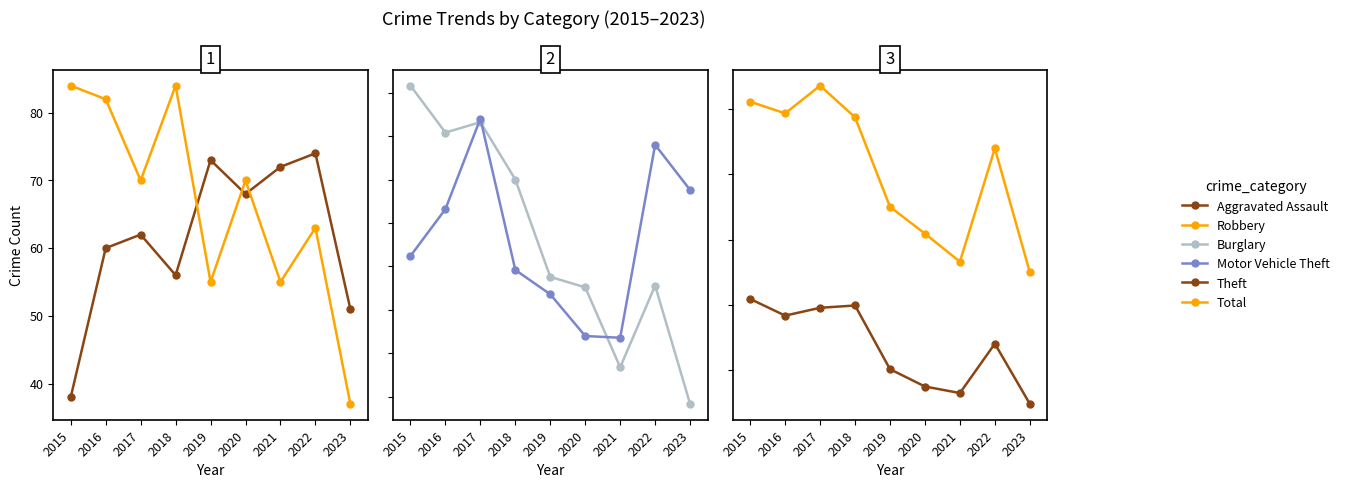

What is the lowest value of the Burglary series?

71